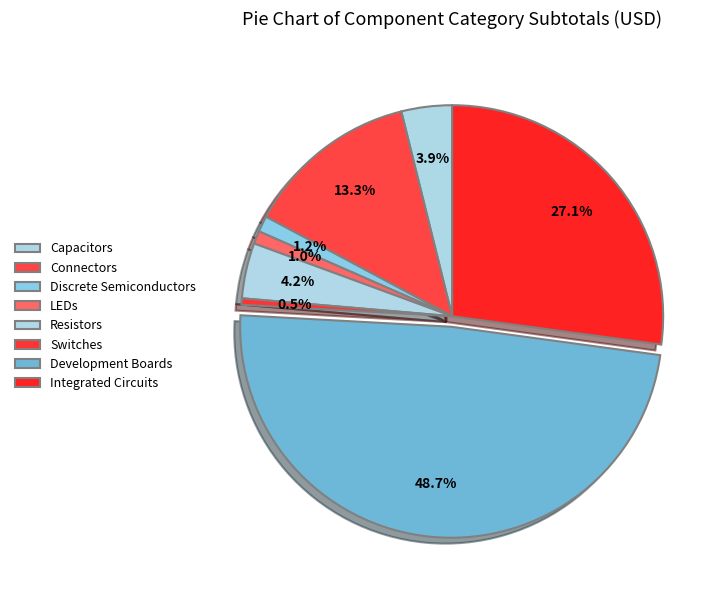

Is it true that Development Boards is 49% of the pie?

True